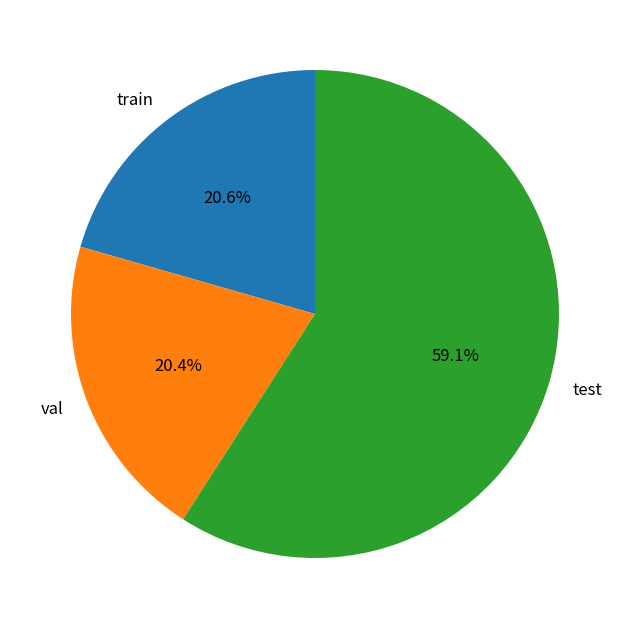

Between train and test, which is larger?

test